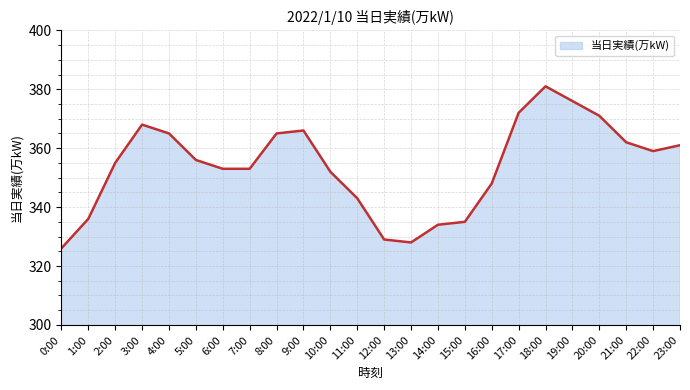

Which category has the highest value across all series?

18:00